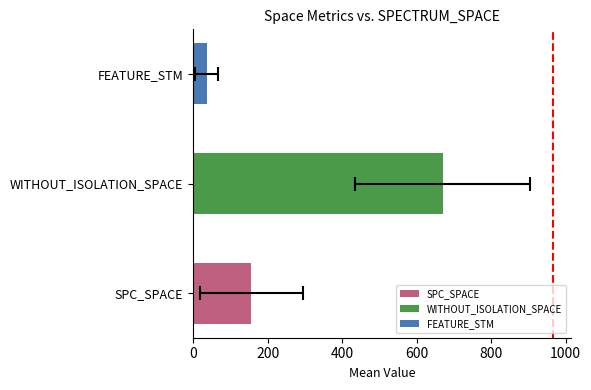

Is it true that WITHOUT_ISOLATION_SPACE equals 424 at 7?

False